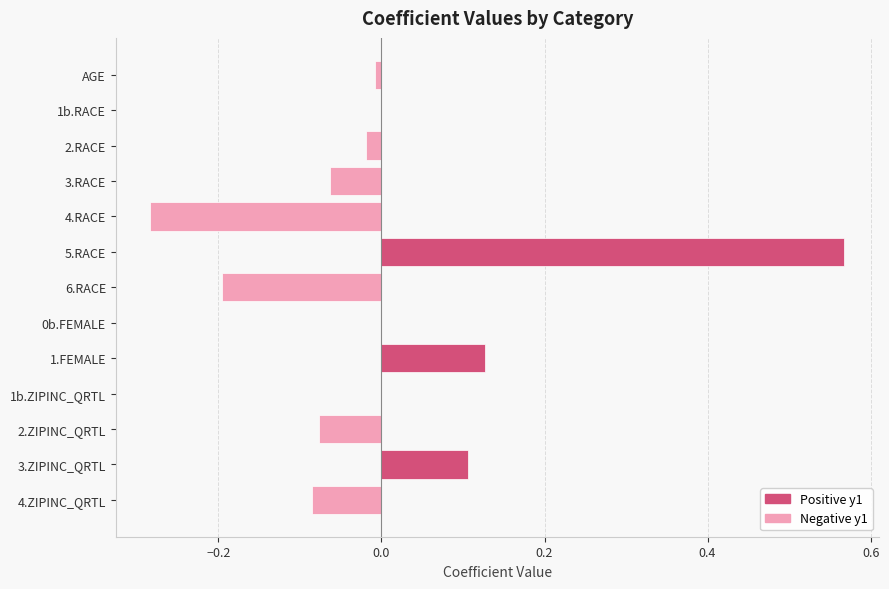

Which category has the highest value across all series?

5.RACE